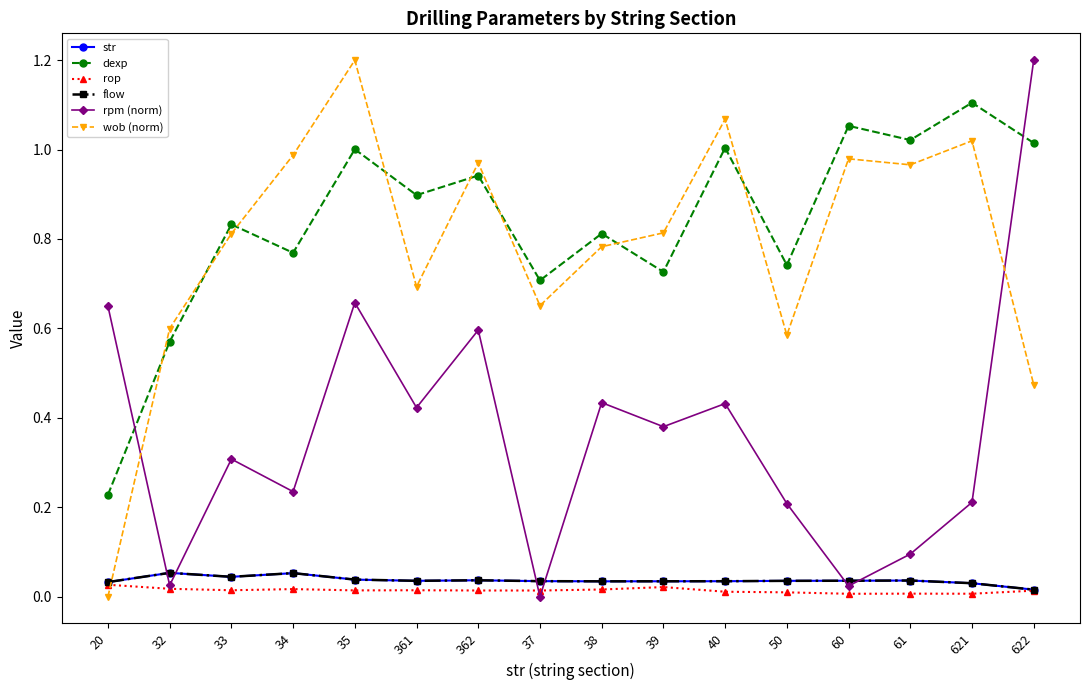

What is the label of the 12th point from the right?

35